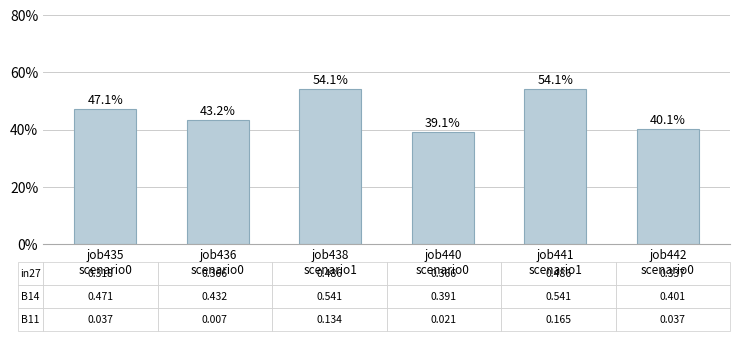

Reading left to right, extract all data points from this chart.

0.5	0.4	0.5	0.4	0.5	0.4